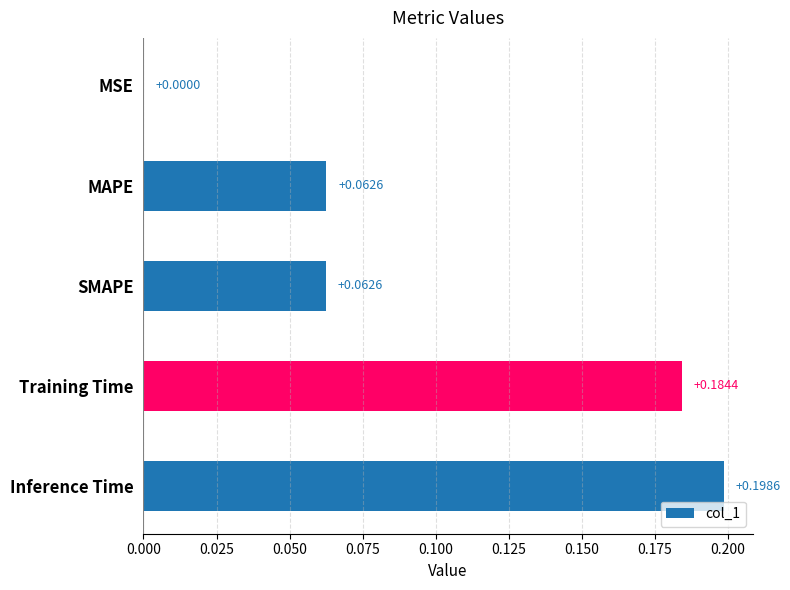

What is the change in value from MAPE to Training Time?

+0.1